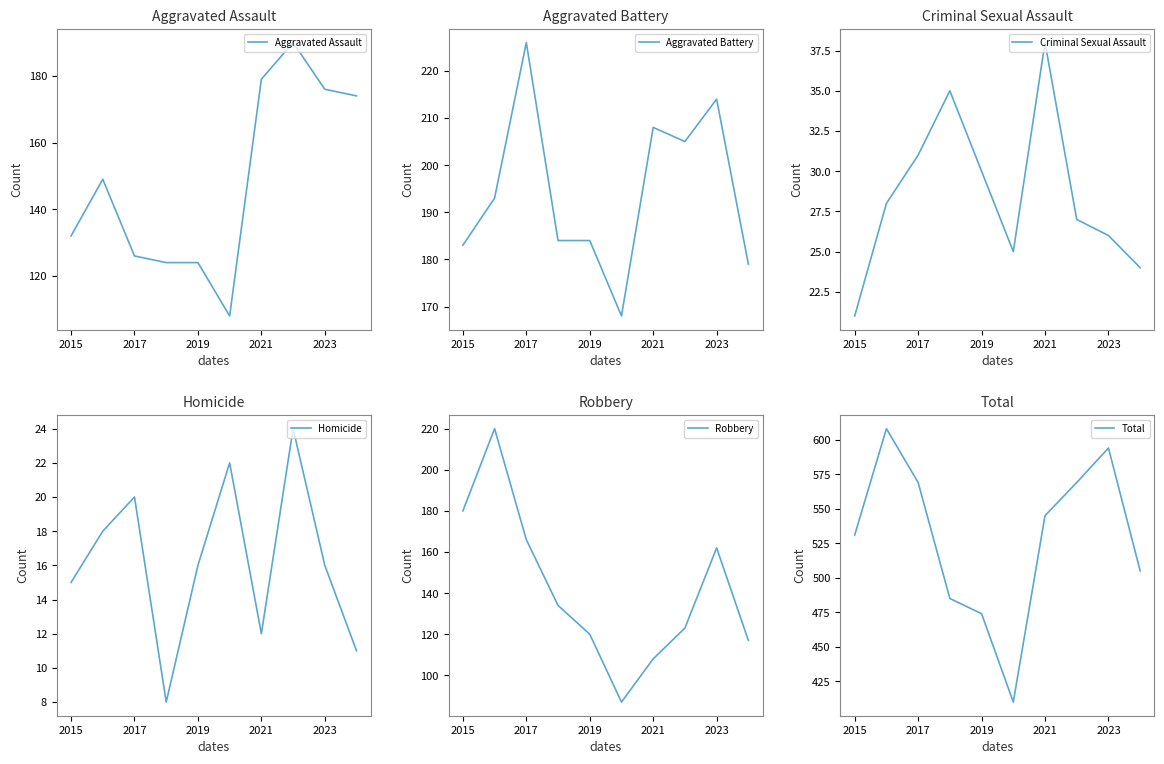

How many interior local valleys does the Aggravated Assault series have?

1